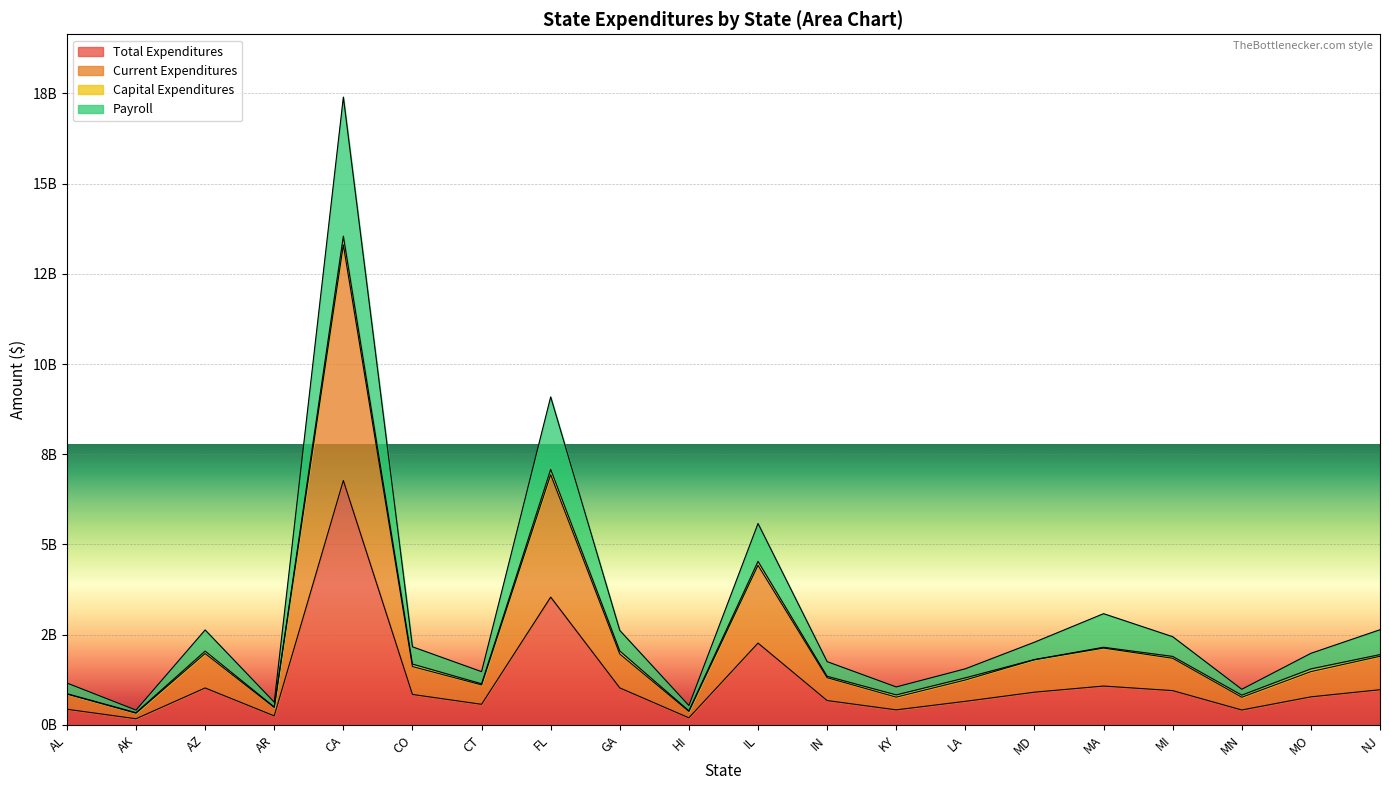

Between CA and MA, which series saw the biggest shift?

Payroll